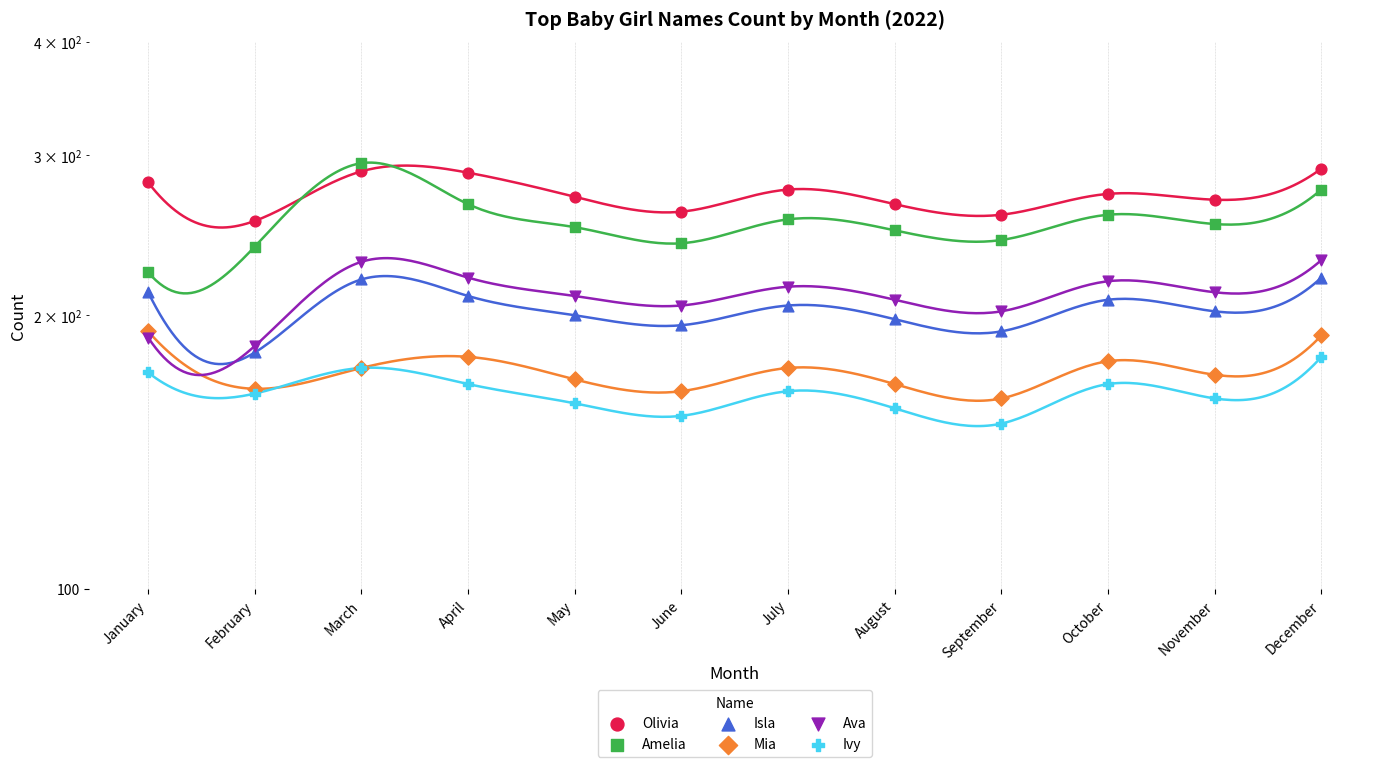

What are all the series names shown in the legend?

Olivia, Amelia, Isla, Mia, Ava, Ivy